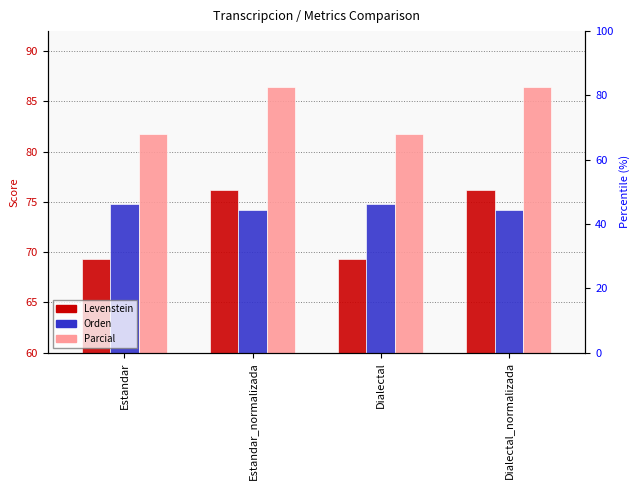

At Dialectal, list the series in order from largest to smallest.

Parcial, Orden, Levenstein